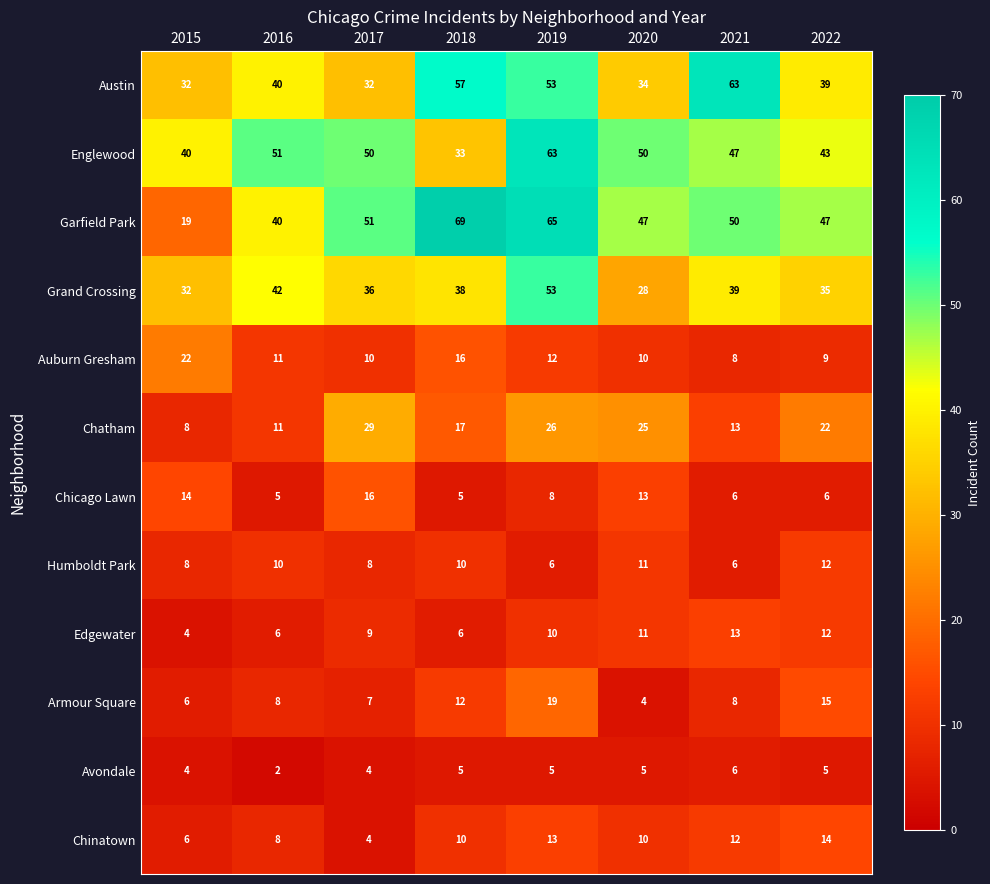

What is the difference between the maximum and second lowest values in the Chicago Lawn series?

11